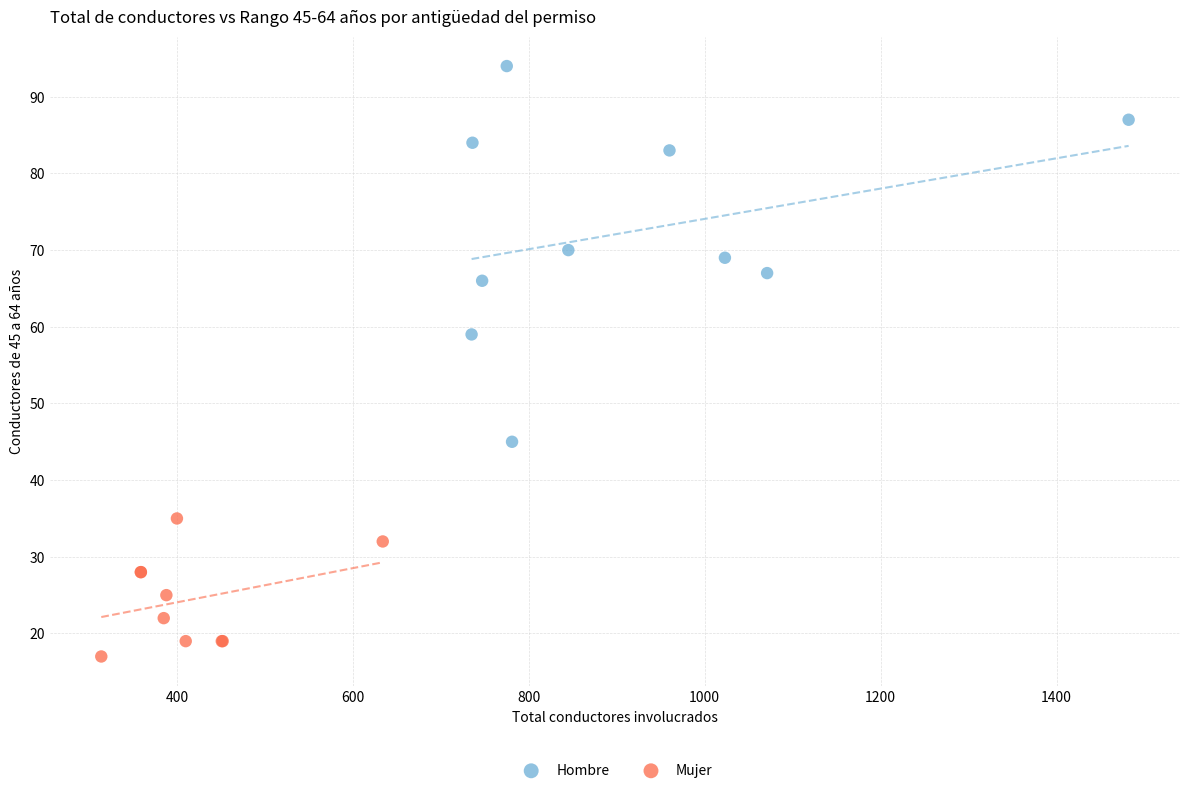

Which series has the widest spread of Y values?

Hombre